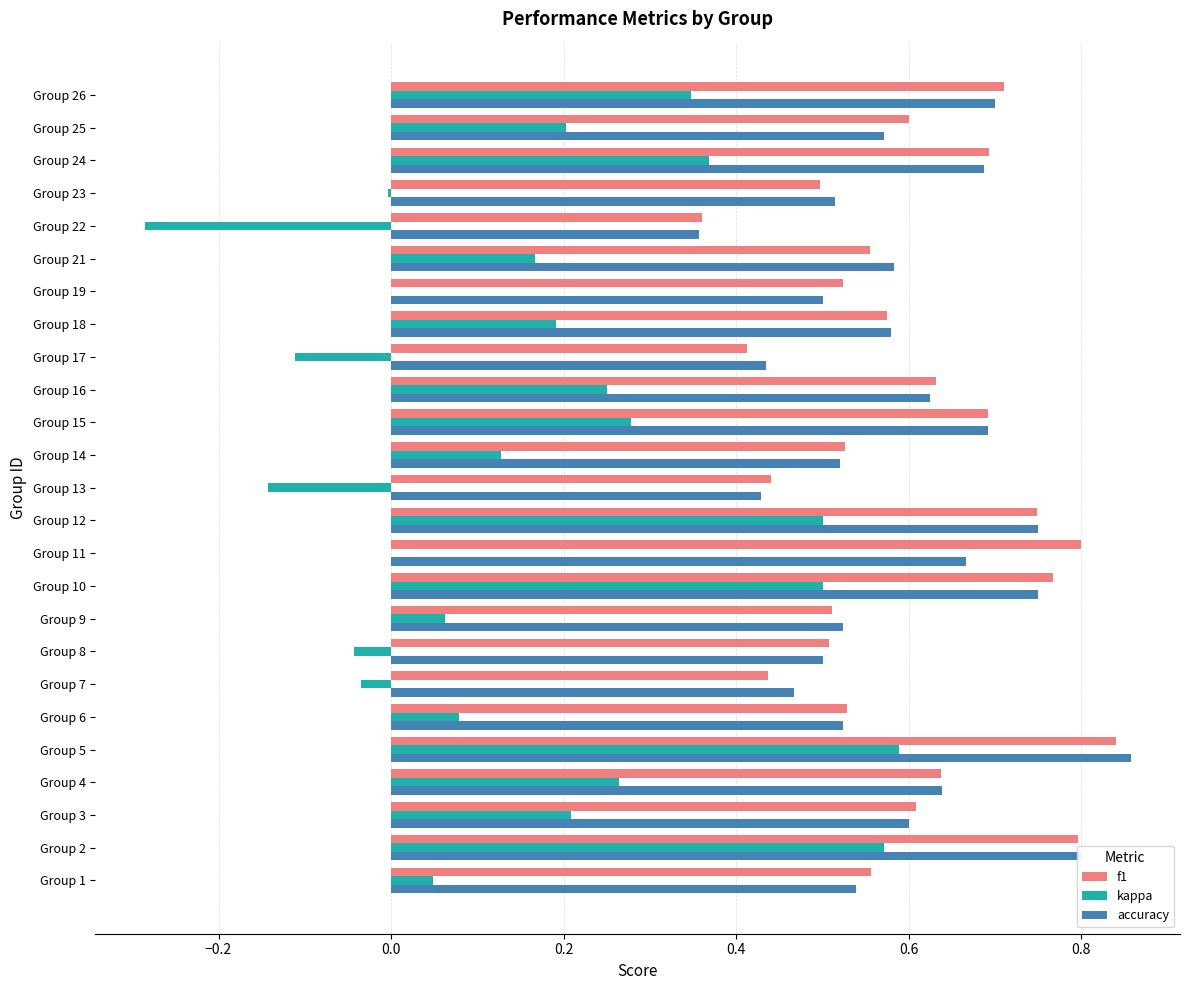

At which category is the sum across all series the highest?

Group 5